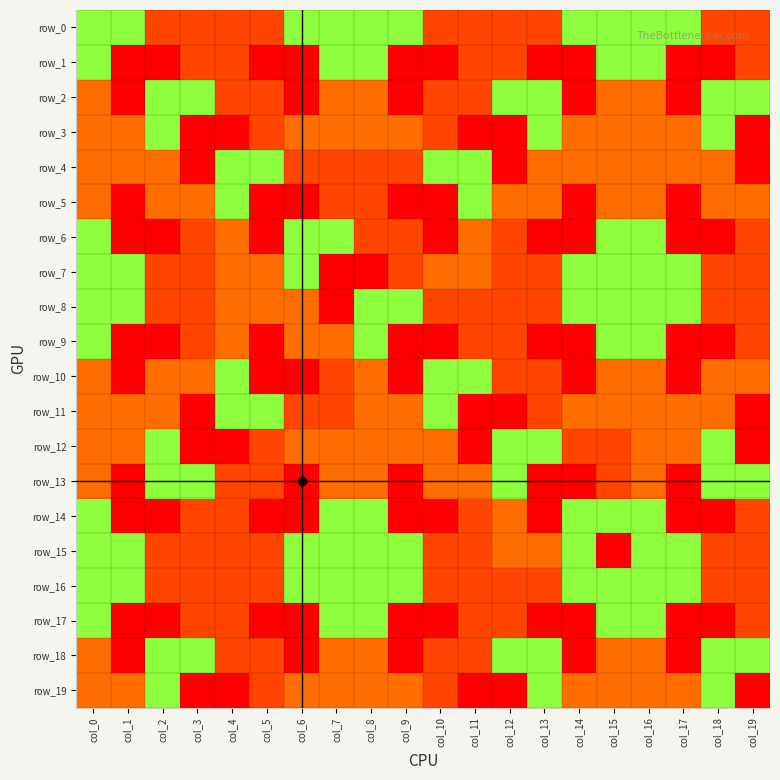

True or false: row_8 has a value of 3 at col_13.

False